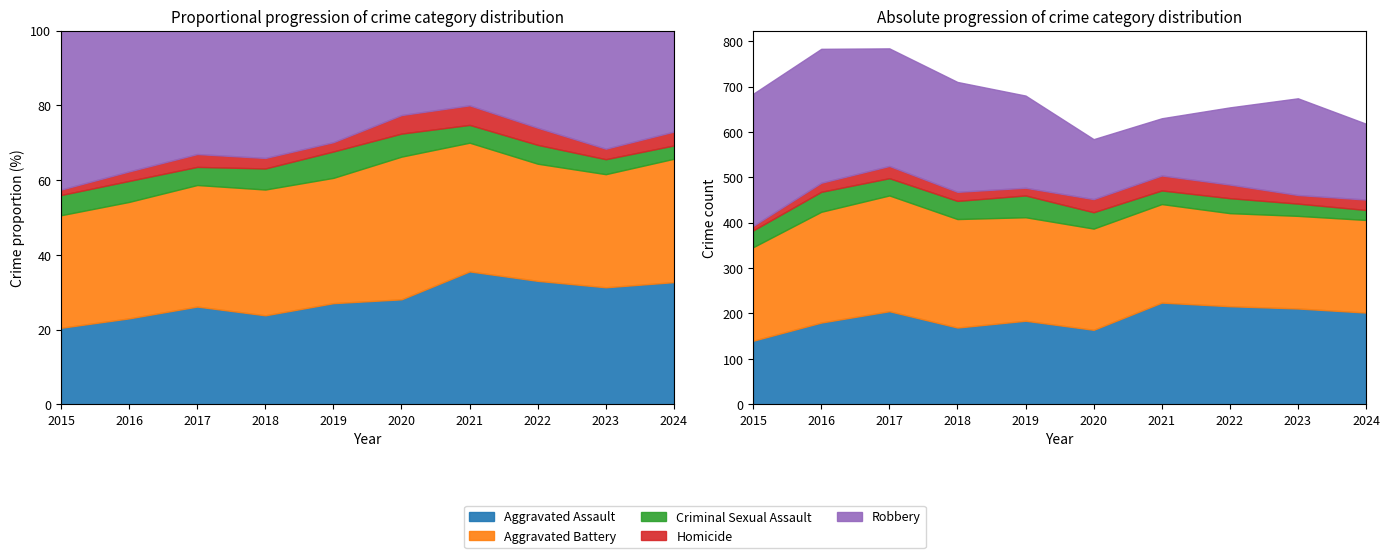

How many data points does each series have?

10